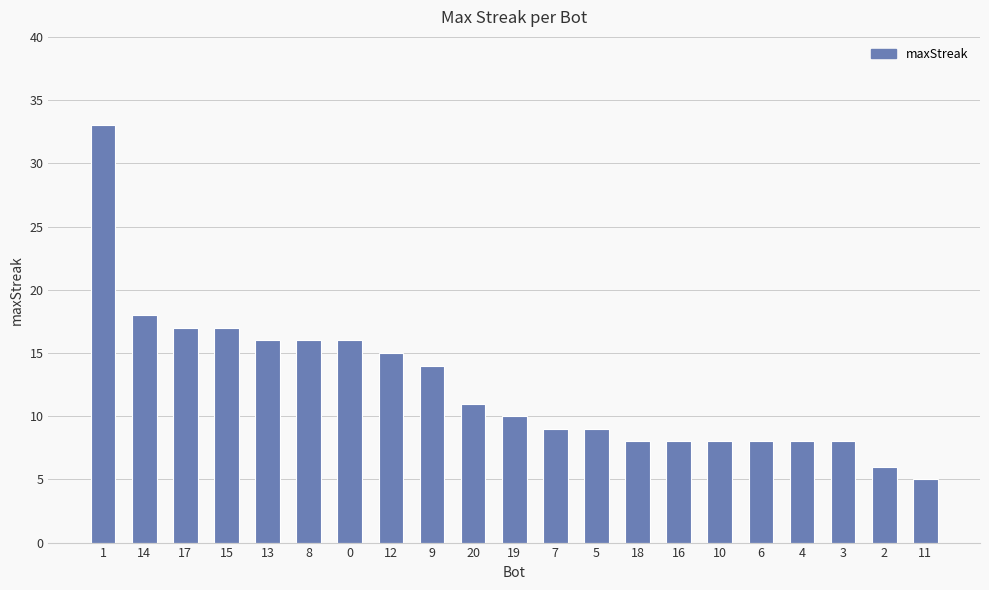

What is the change in value from 1 to 12?

-18